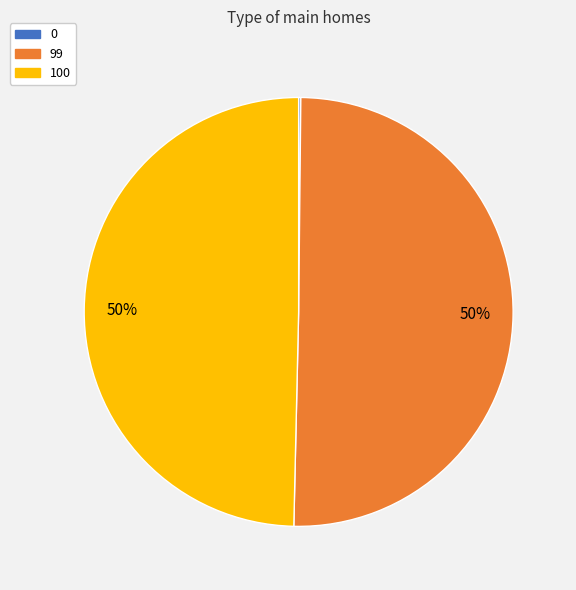

To the nearest percent, what is the difference between the largest and smallest slice percentages?

50%